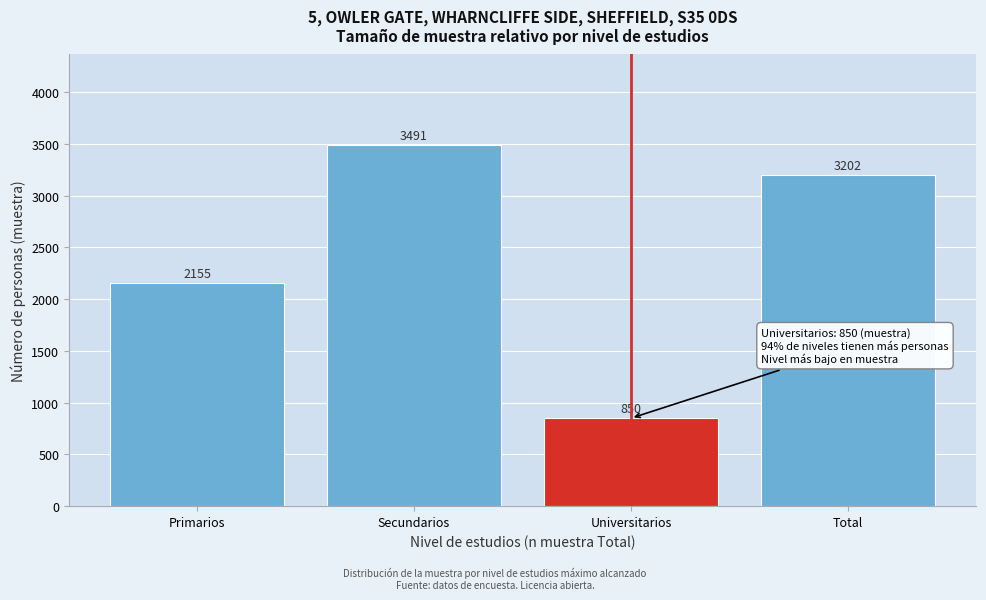

Reading left to right, what are all the values shown in this chart?

Primarios=2155	Secundarios=3491	Universitarios=850	Total=3202